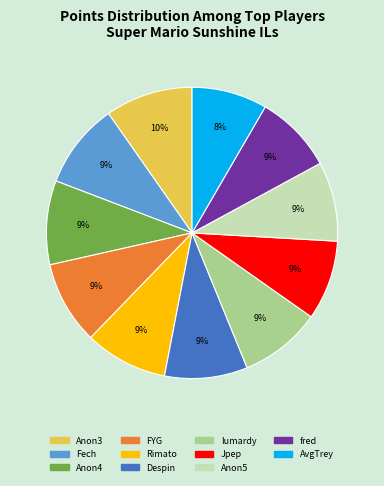

To the nearest percent, what is the average slice percentage?

9%